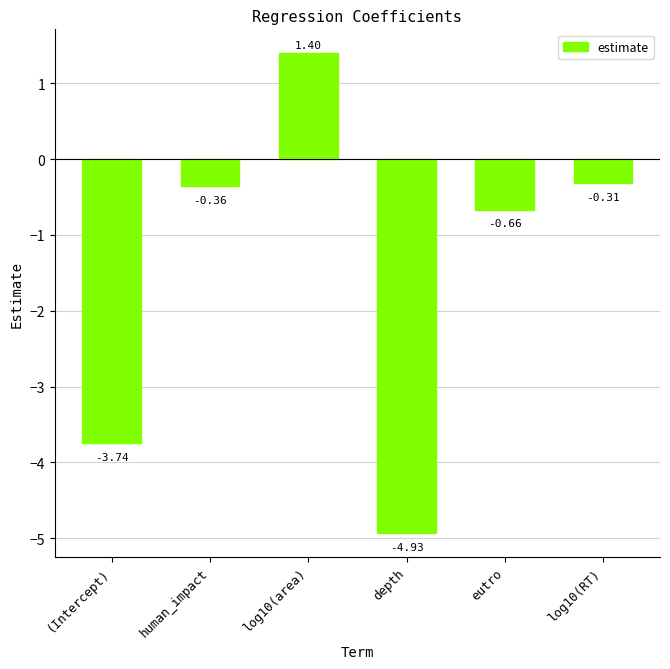

At which label is the value closest to -1?

eutro